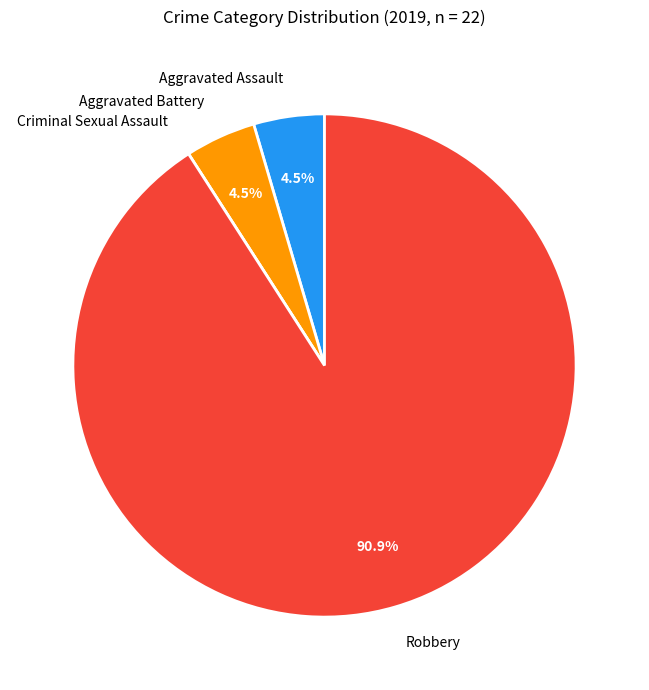

Does Robbery represent more than half of the total?

Yes